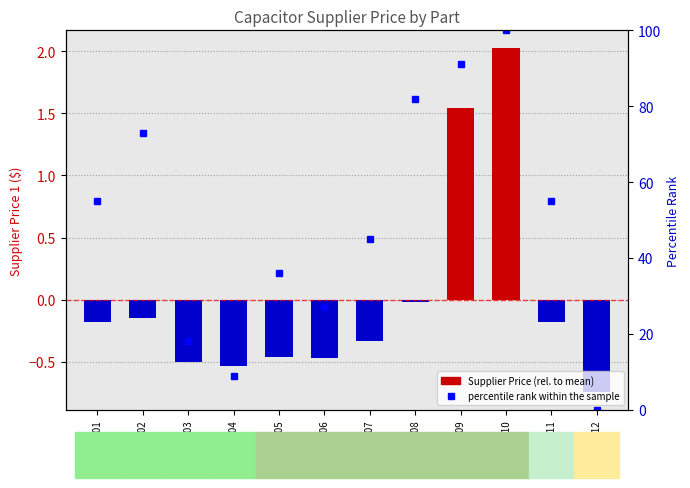

Are the bars horizontal?

No